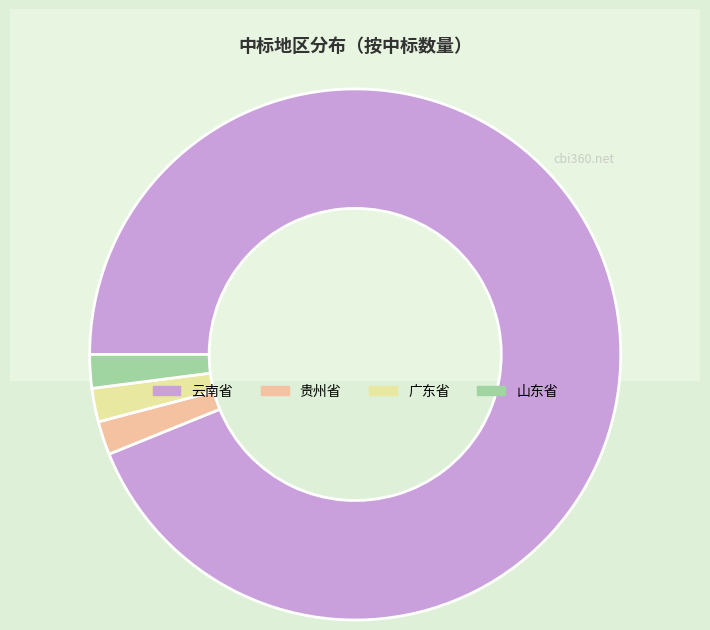

To the nearest percent, what is the combined percentage of 贵州省 and 云南省?

96%